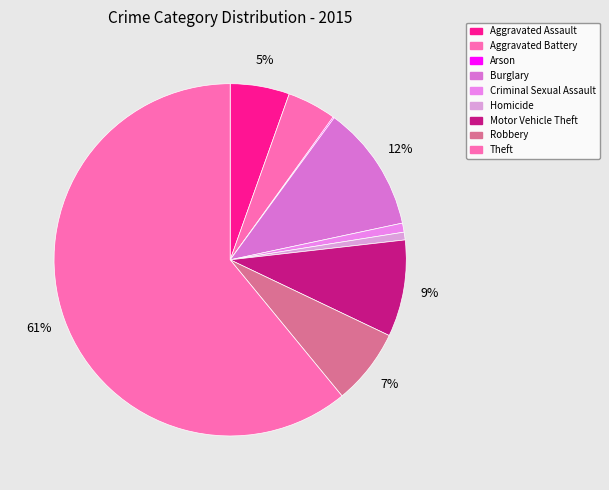

How many slices are in this pie chart?

9